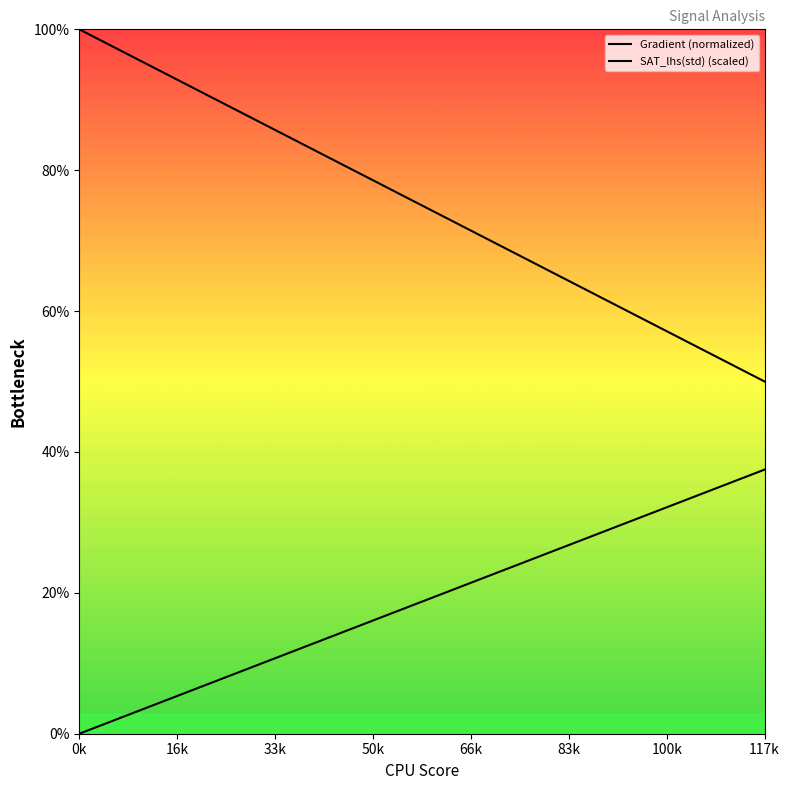

How many lines are shown in the chart?

2